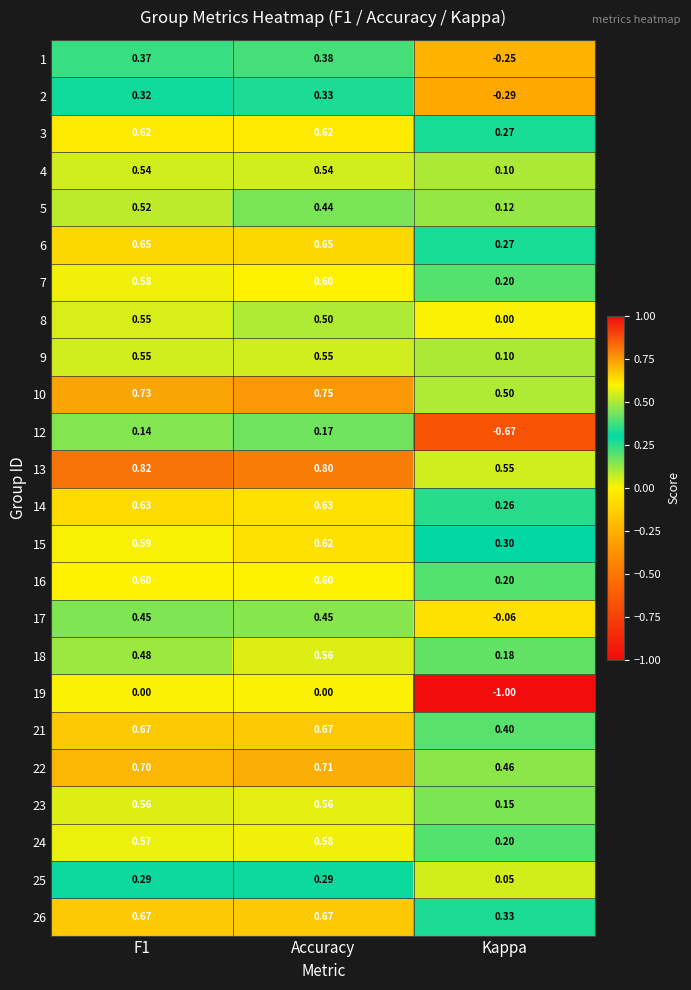

At which label is 22 closest to 0?

Kappa